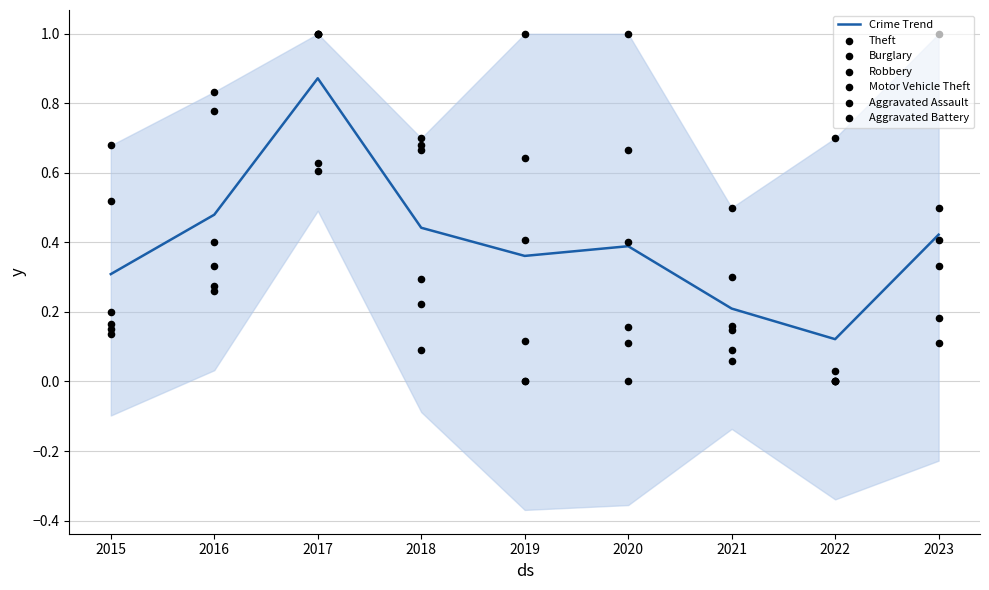

Is the value of Theft at 2022 greater than the value of Aggravated Assault at 2022?

No